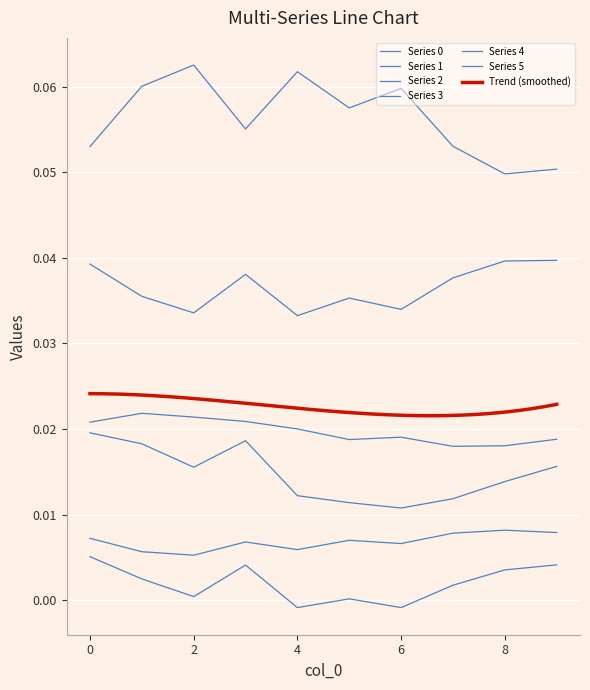

What is the sum of the 0 values at 0 and 1?

0.1